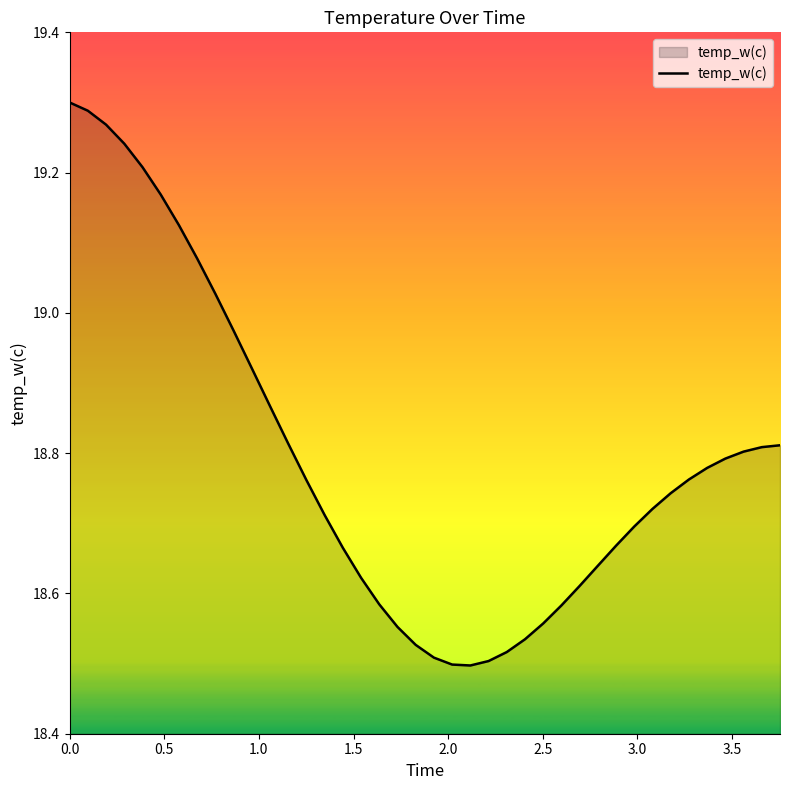

What is the difference between the maximum and minimum values?

0.8